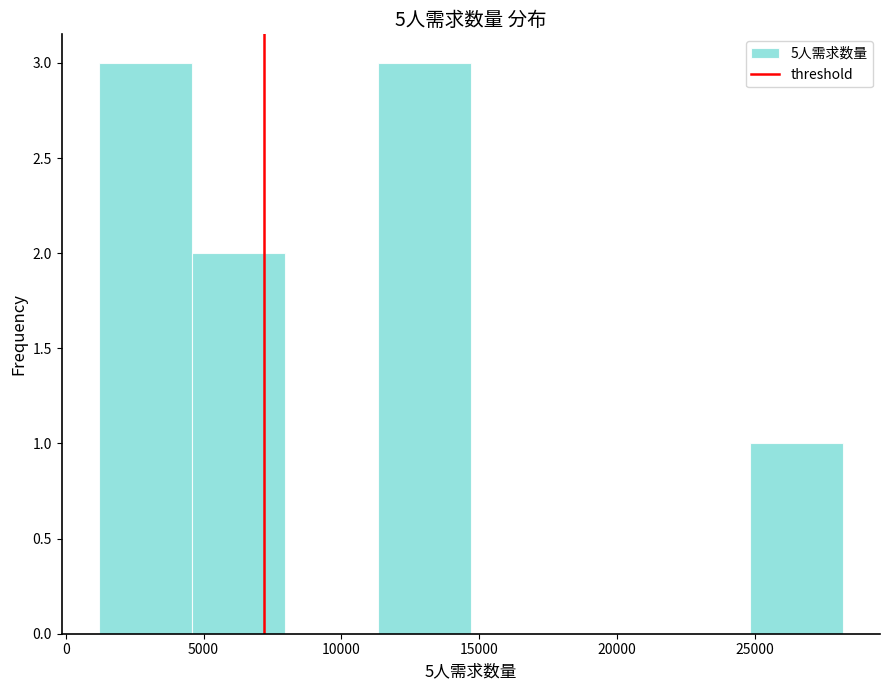

Reading left to right, transcribe this chart: for each bar, give the range it covers on the x-axis and its height. Neither the bar edges nor the heights are printed on the chart, so give them approximately, as read against the axes.

1000 to 4500: 3
4500 to 8000: 2
8000 to 11500: 0
11500 to 14500: 3
14500 to 18000: 0
18000 to 21500: 0
21500 to 25000: 0
25000 to 28000: 1